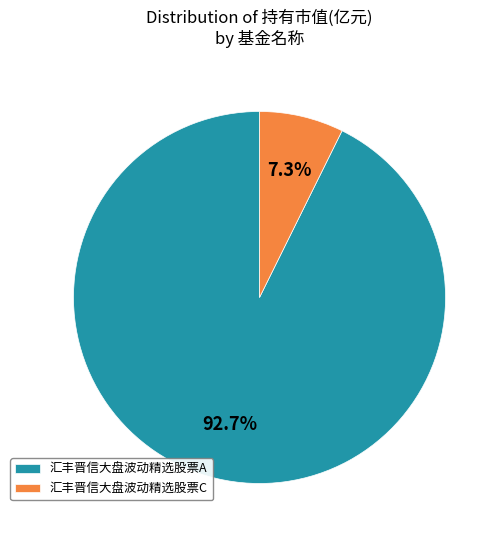

Rank the categories by value from highest to lowest.

汇丰晋信大盘波动精选股票A, 汇丰晋信大盘波动精选股票C